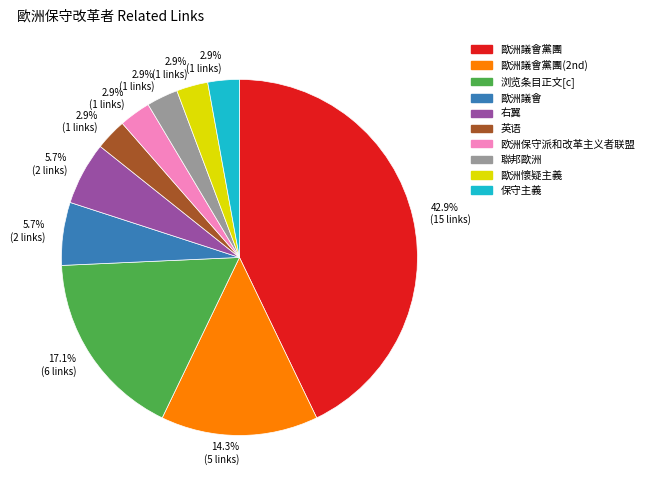

How many segments does this pie chart have?

10